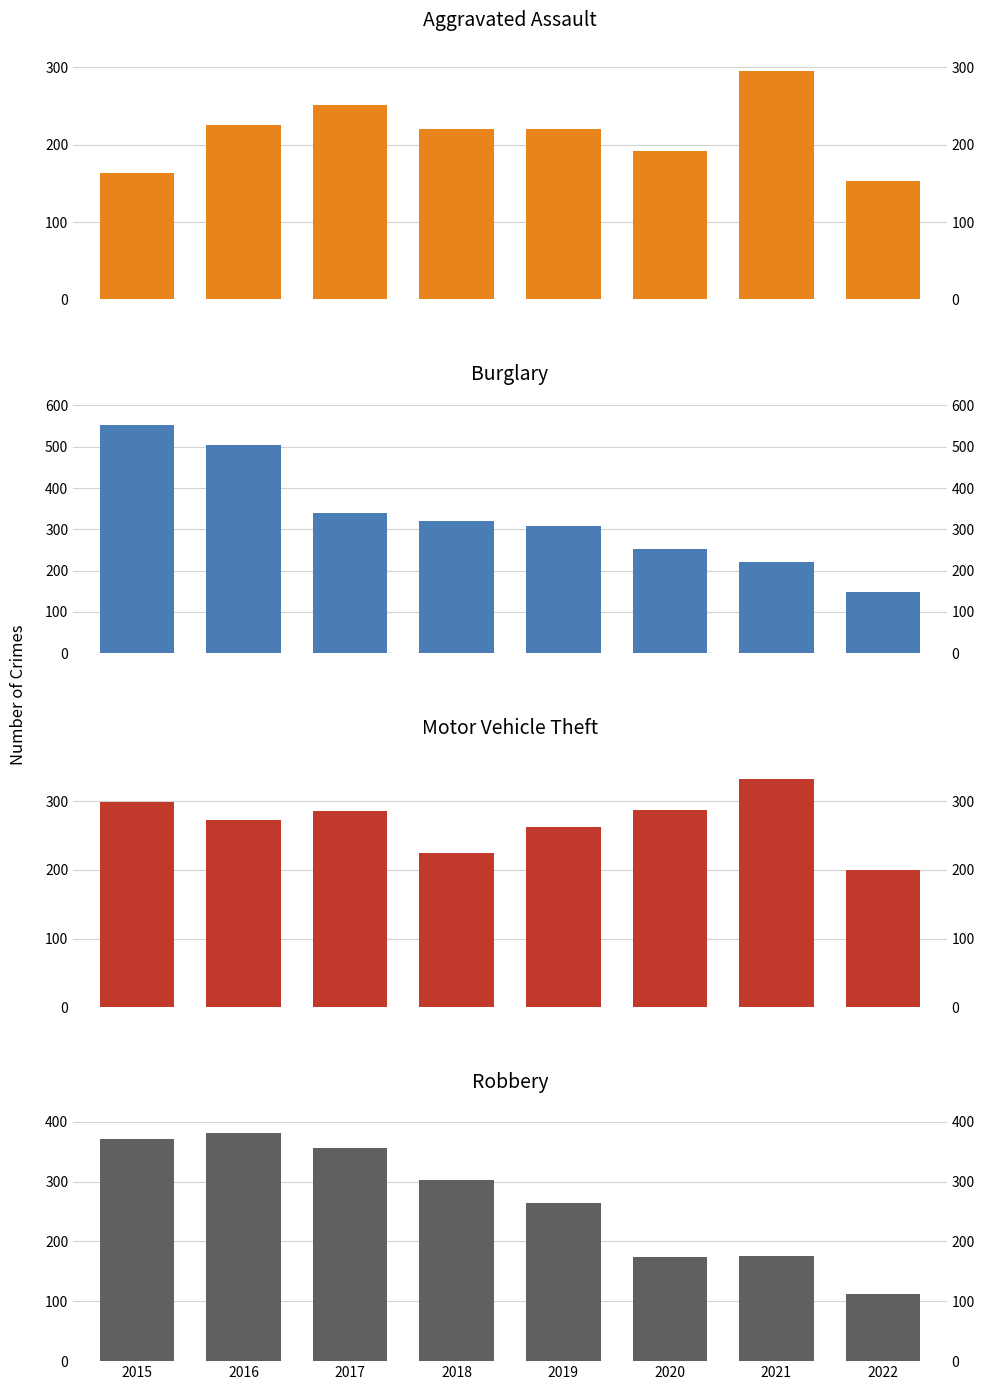

List the series in order of their peak value, lowest first.

Aggravated Assault, Motor Vehicle Theft, Robbery, Burglary